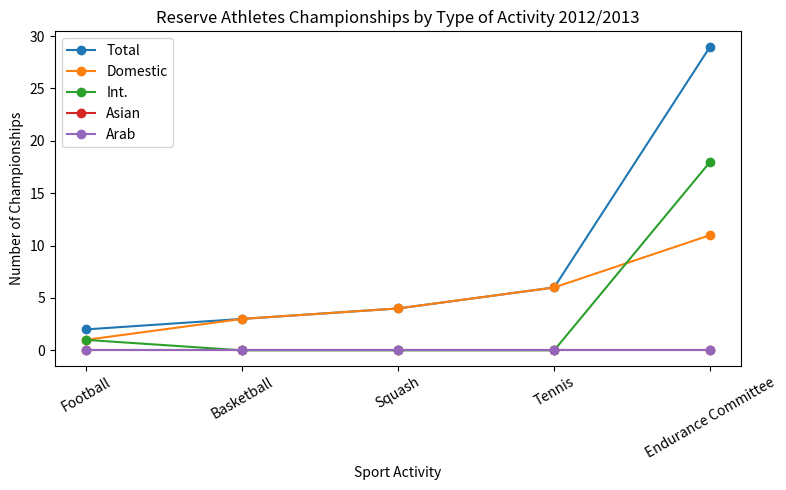

Does the chart have visible grid lines?

No